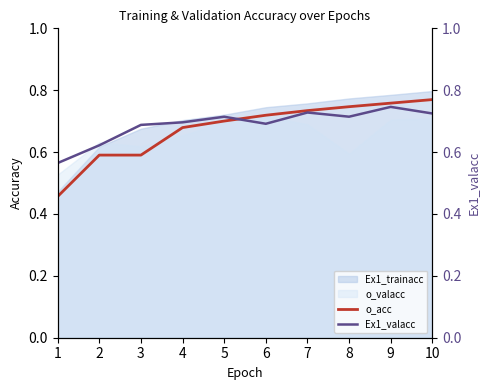

What is the value of the Ex1_valacc point at the 5th from the left?

0.7